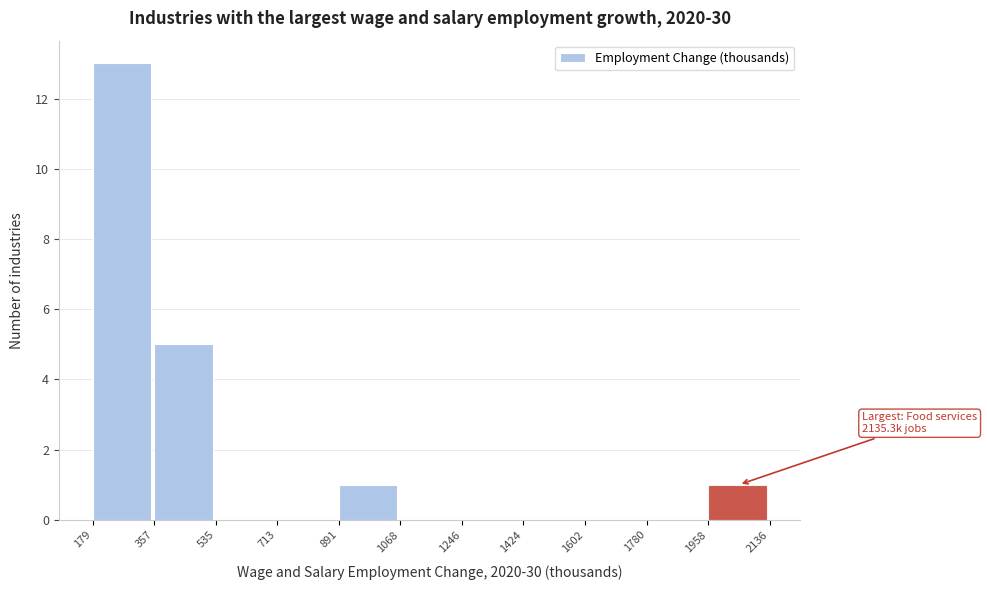

Over which range of the x-axis is the bar tallest?

179 to 357